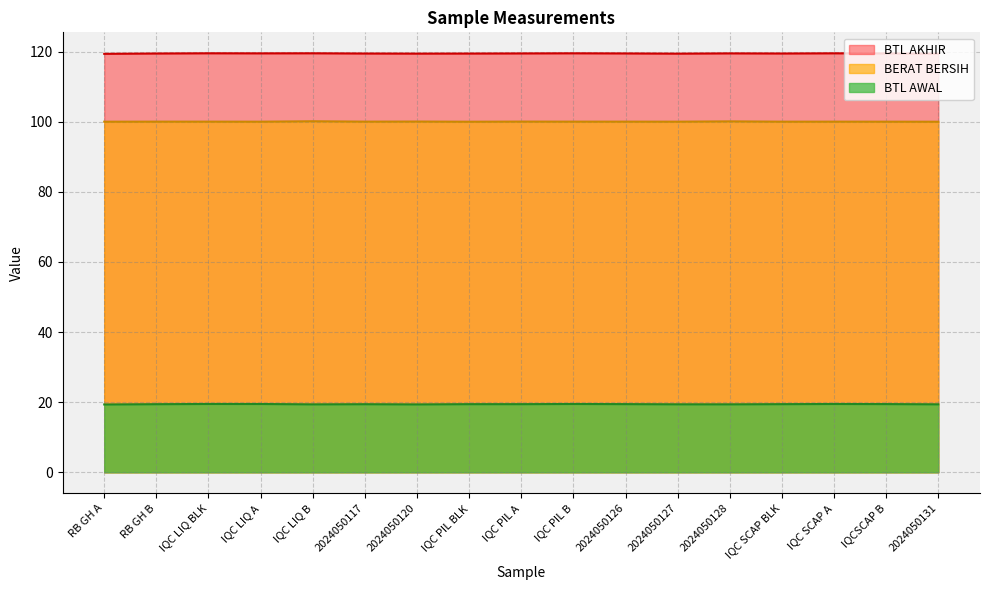

Which label corresponds to the smallest value in the chart?

RB GH A